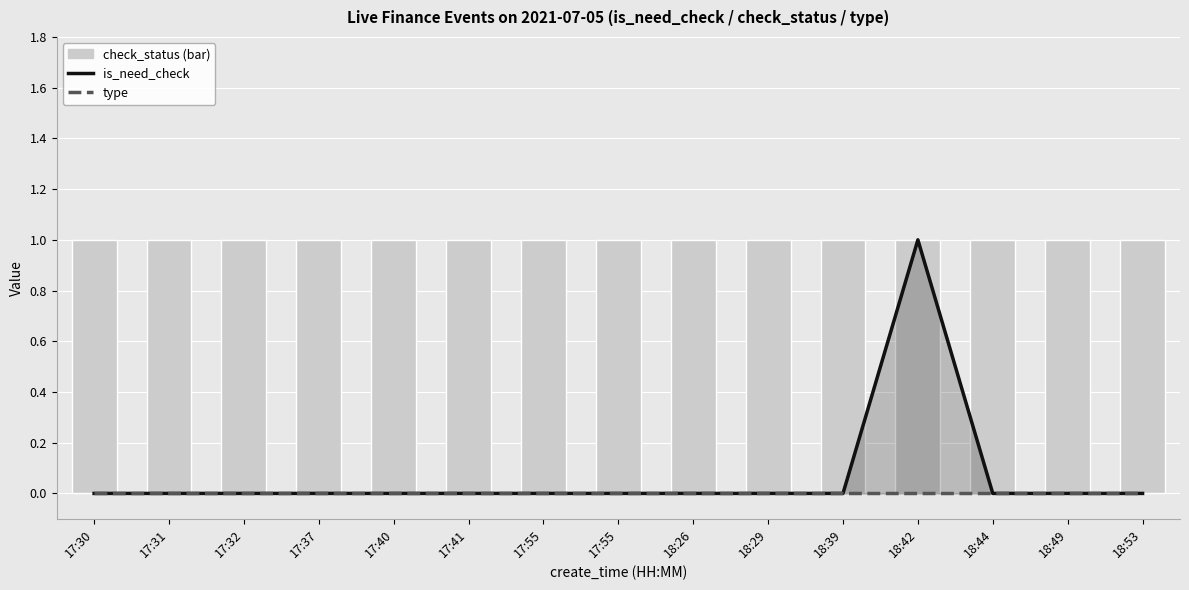

Reading right to left, extract all data points from this chart.

is_need_check: 18:53=0	18:49=0	18:44=0	18:42=1	18:39=0	18:29=0	18:26=0	17:55=0	17:55=0	17:41=0	17:40=0	17:37=0	17:32=0	17:31=0	17:30=0
type: 18:53=0	18:49=0	18:44=0	18:42=0	18:39=0	18:29=0	18:26=0	17:55=0	17:55=0	17:41=0	17:40=0	17:37=0	17:32=0	17:31=0	17:30=0
check_status: 18:53=1	18:49=1	18:44=1	18:42=1	18:39=1	18:29=1	18:26=1	17:55=1	17:55=1	17:41=1	17:40=1	17:37=1	17:32=1	17:31=1	17:30=1